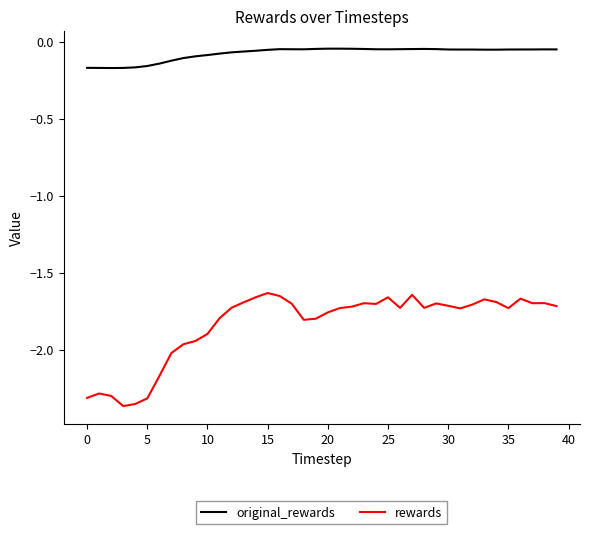

True or false: rewards and original_rewards cross at least once.

False